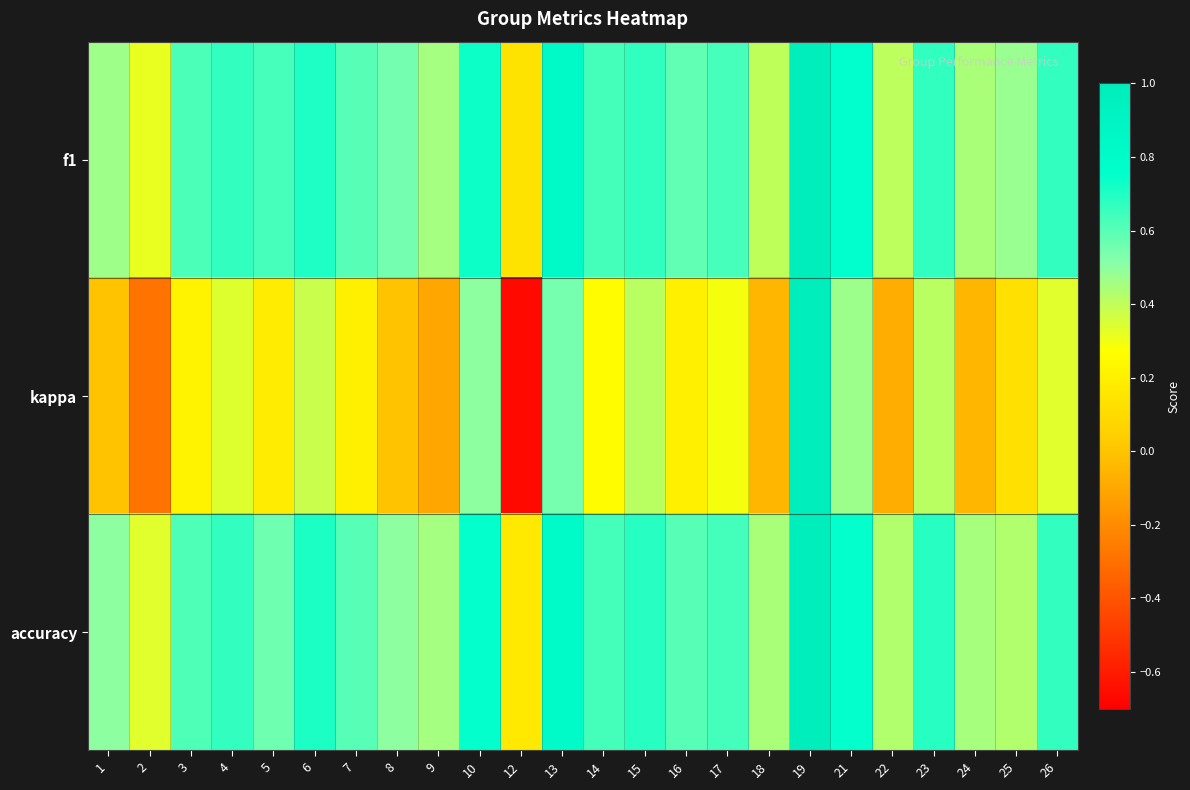

Which label corresponds to the smallest value in the chart?

12